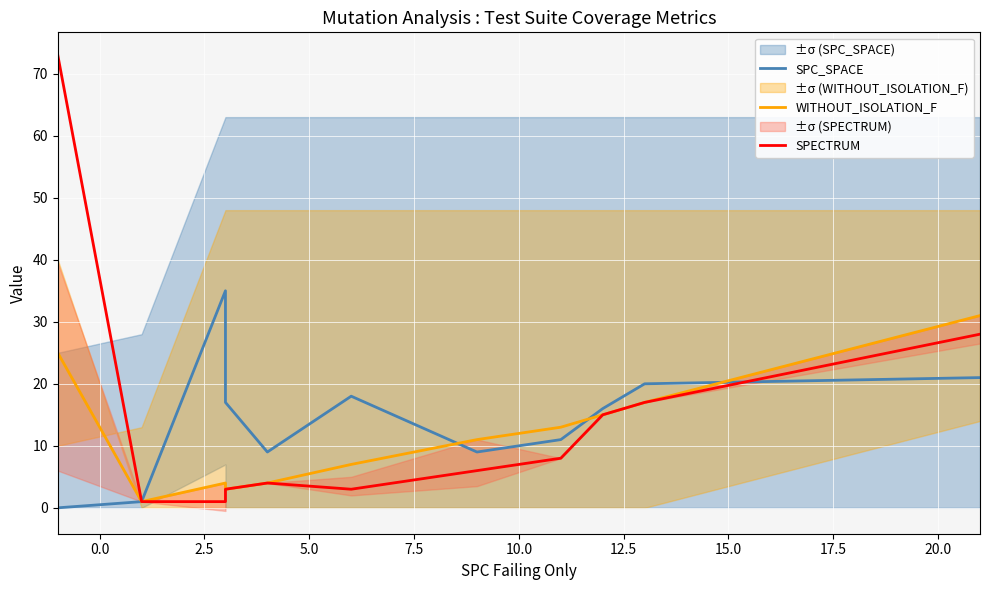

Count the number of data series in this chart.

3